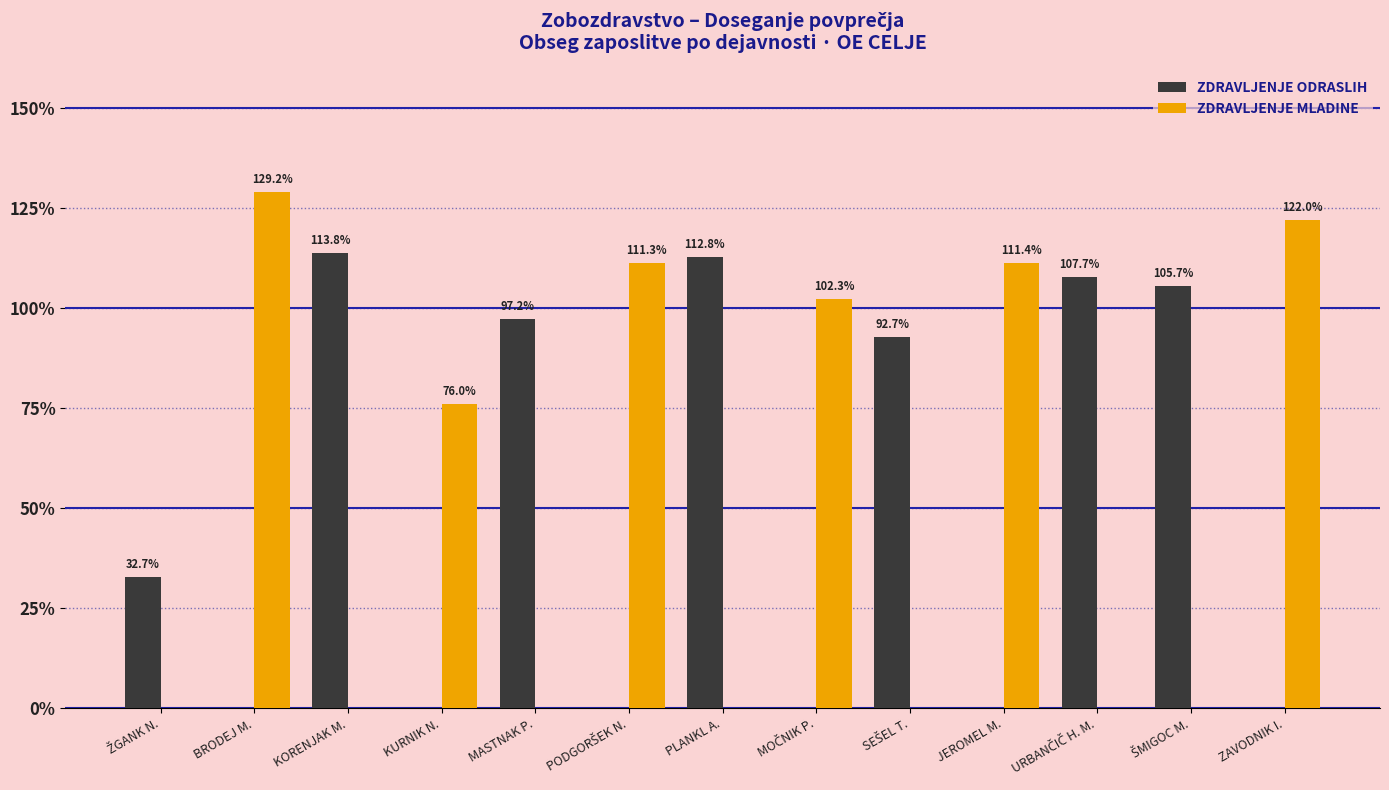

What is the sum of the ZDRAVLJENJE ODRASLIH values at KORENJAK M. and PLANKL A.?

226.6